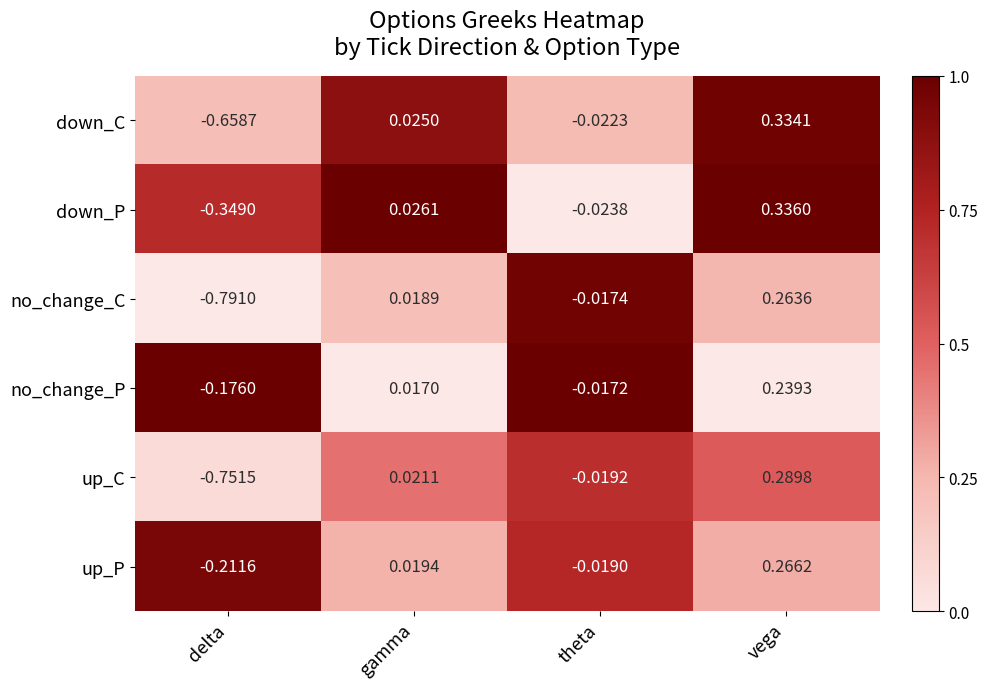

Where does the up_P series first go above 0?

gamma